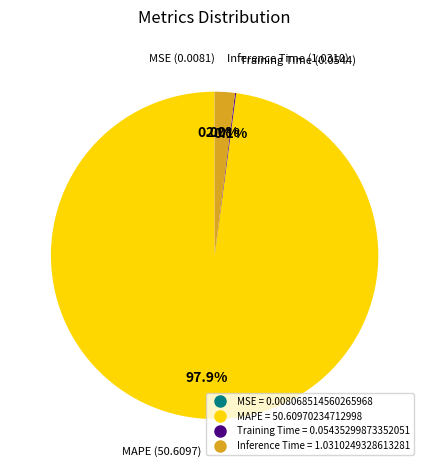

Which category has the biggest portion of the pie?

MAPE